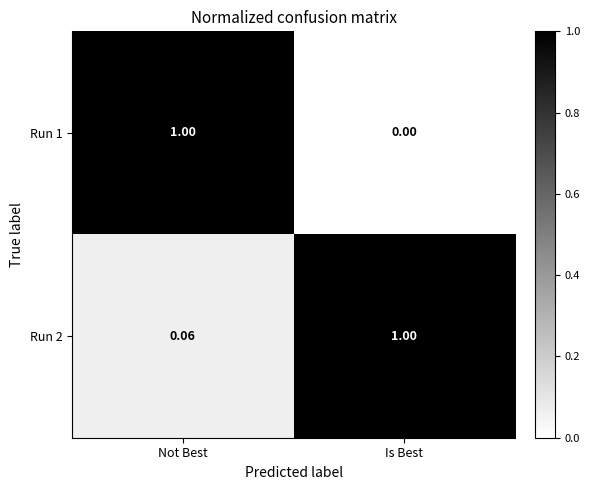

Rank the categories by Run 2 value from lowest to highest.

Not Best, Is Best